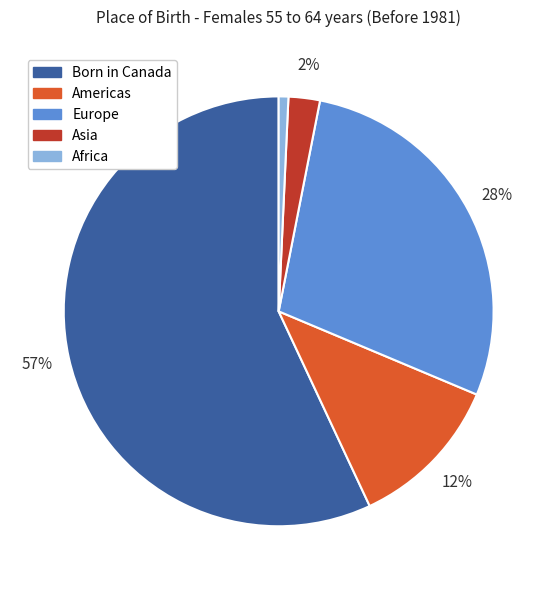

Is there any slice that represents more than half of the pie?

Yes